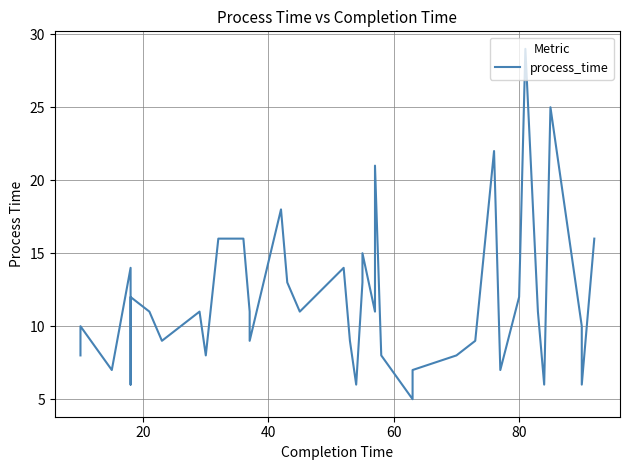

What is the maximum value shown in the chart?

29